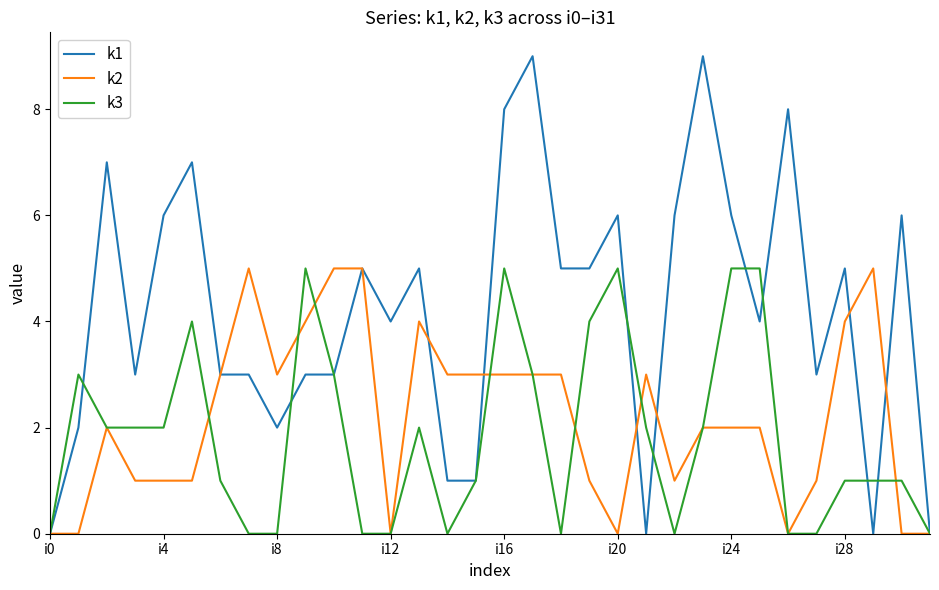

Reading right to left, list all the values displayed in this chart.

k1: 0	6	0	5	3	8	4	6	9	6	0	6	5	5	9	8	1	1	5	4	5	3	3	2	3	3	7	6	3	7	2	0
k2: 0	0	5	4	1	0	2	2	2	1	3	0	1	3	3	3	3	3	4	0	5	5	4	3	5	3	1	1	1	2	0	0
k3: 0	1	1	1	0	0	5	5	2	0	2	5	4	0	3	5	1	0	2	0	0	3	5	0	0	1	4	2	2	2	3	0